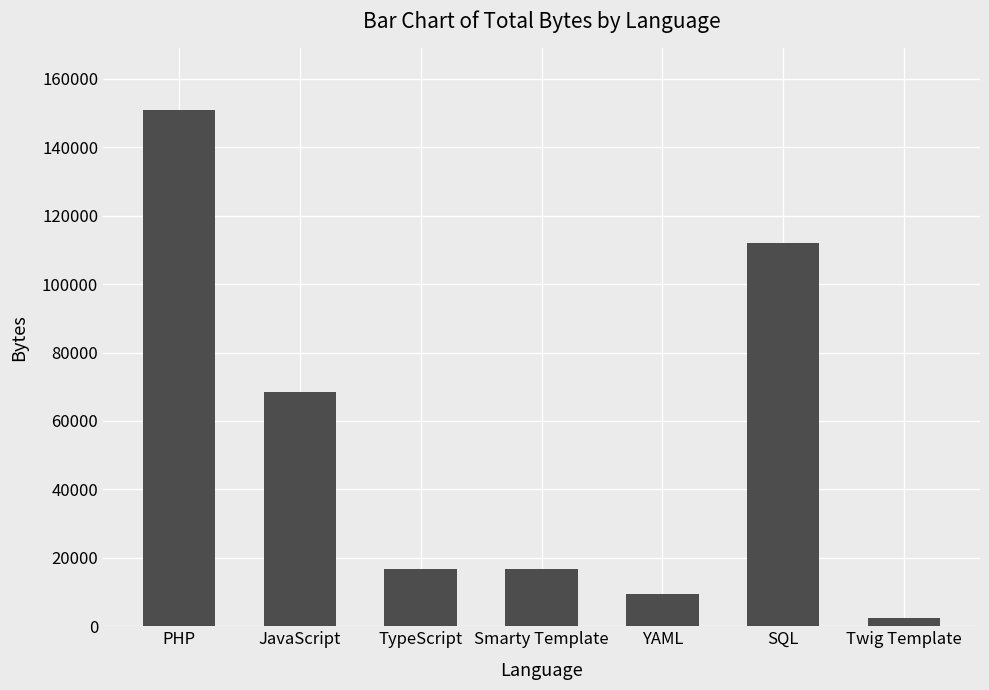

At which category does the chart reach its minimum across all series?

Twig Template